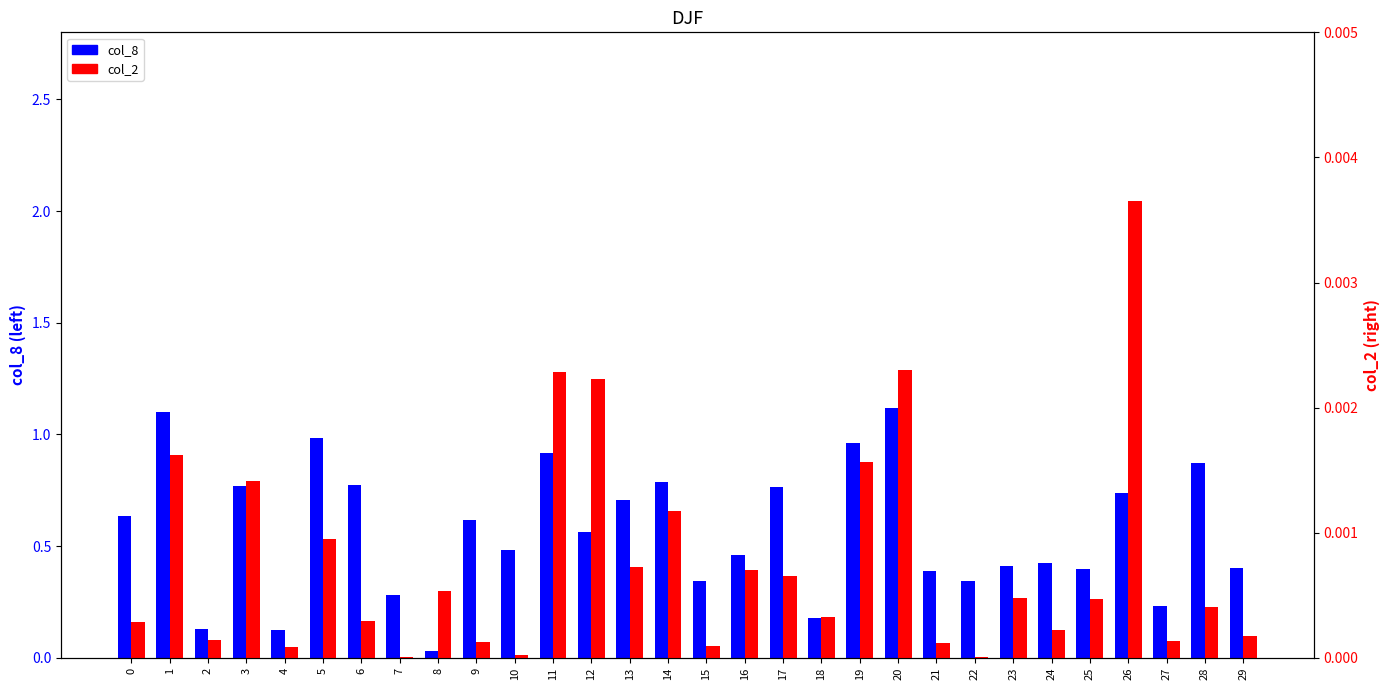

What is the average value of the col_8 series?

0.6